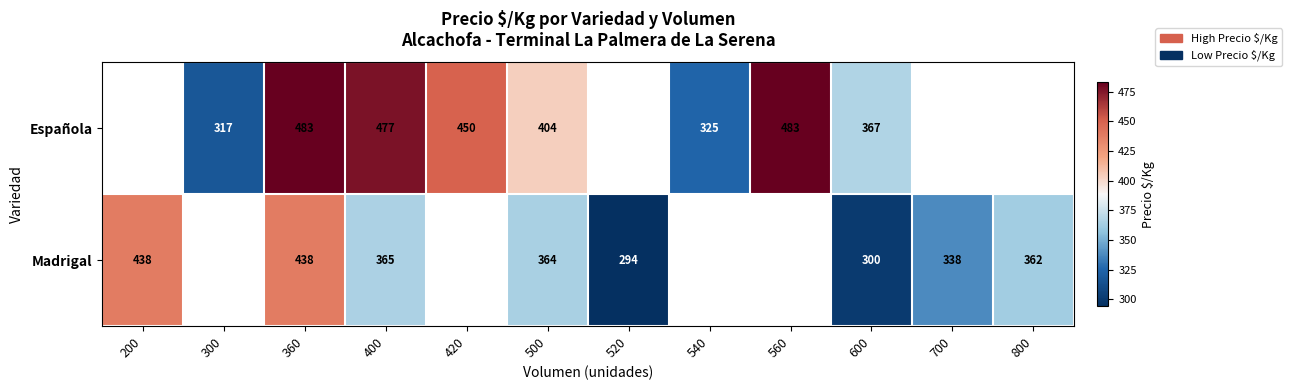

Is it true that Madrigal equals 116.1 at 700?

False